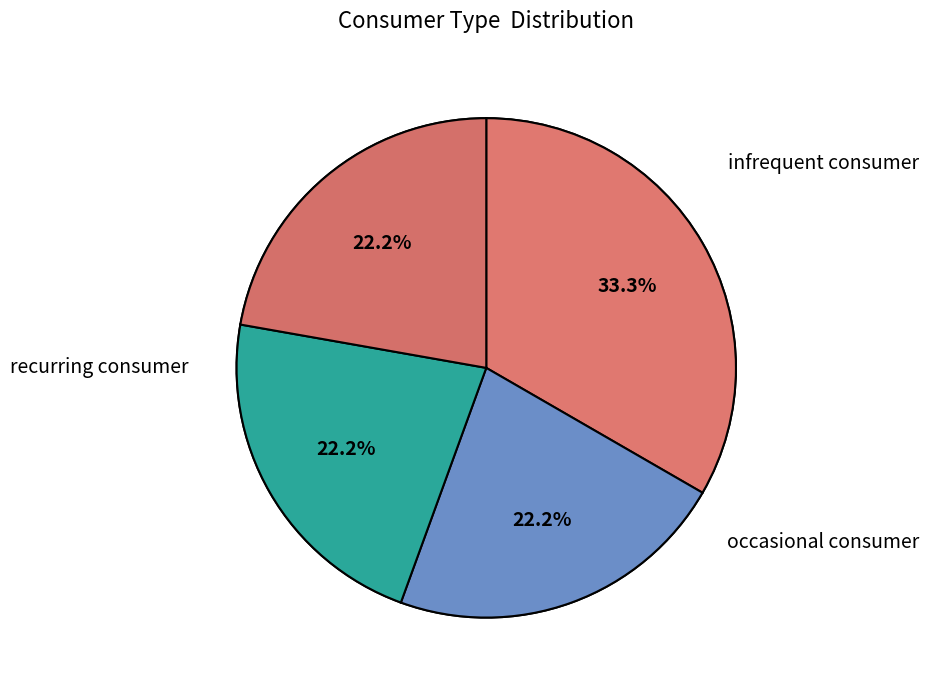

What is the ratio of the value at row 2 to the value at row 3?

1.0